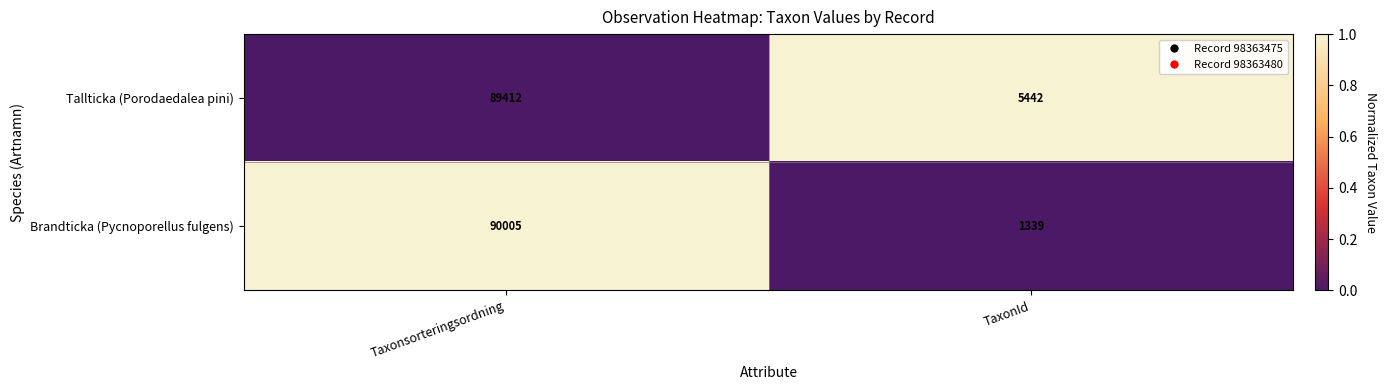

Reading right to left, list all the values displayed in this chart.

Tallticka (Porodaedalea pini): TaxonId=5442	Taxonsorteringsordning=89412
Brandticka (Pycnoporellus fulgens): TaxonId=1339	Taxonsorteringsordning=90005